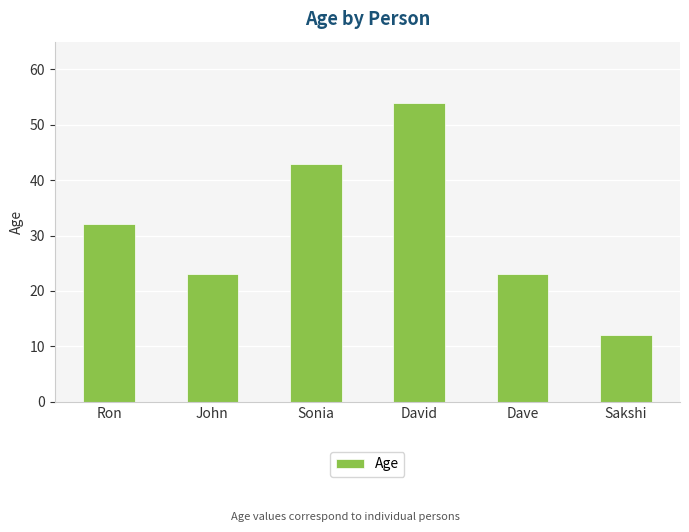

How many data points are less than 32?

3